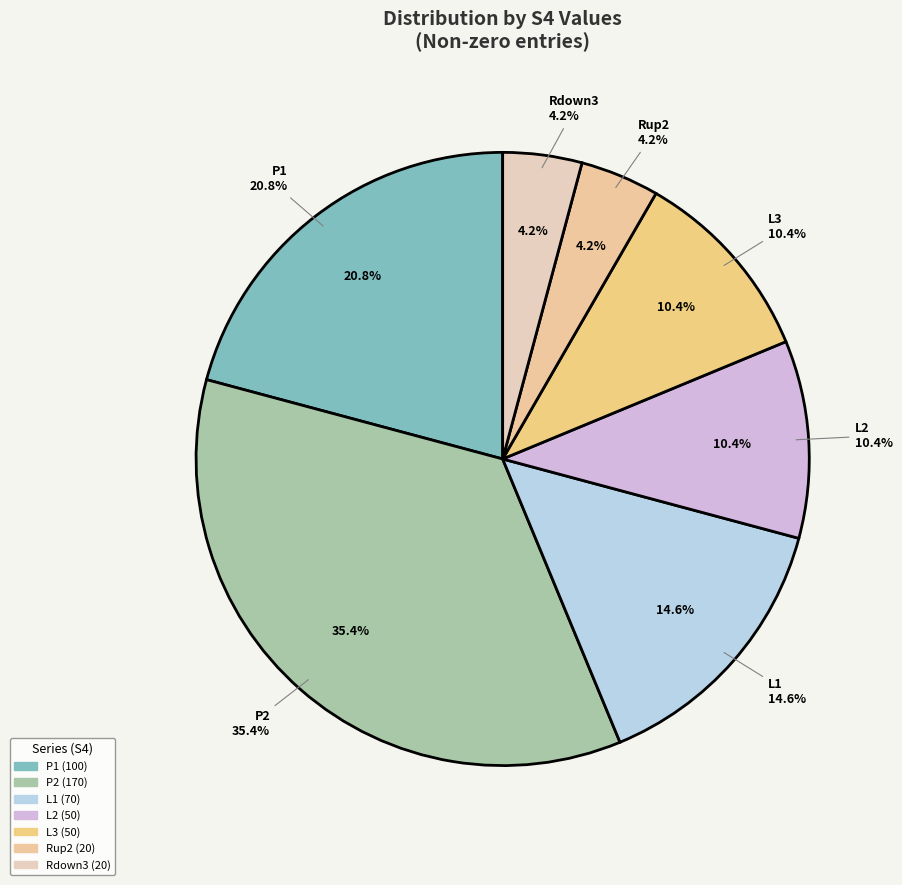

Does P1 represent more than half of the total?

No